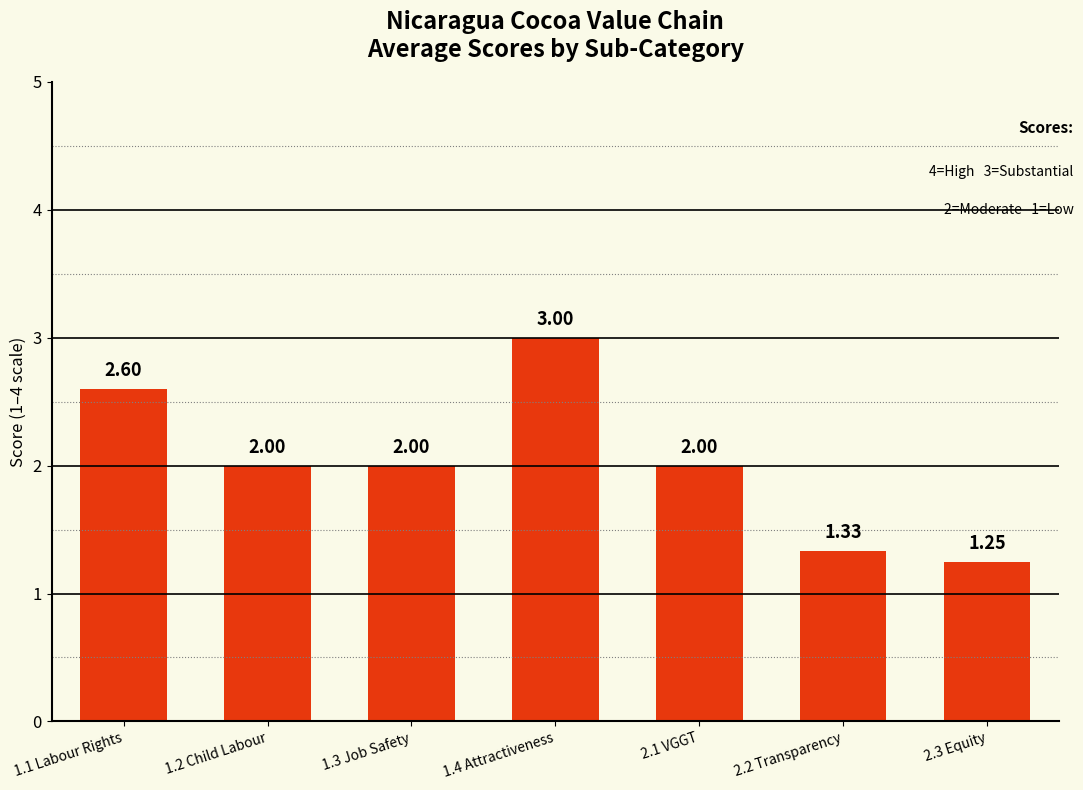

What position from the right is 2.2 Transparency?

2